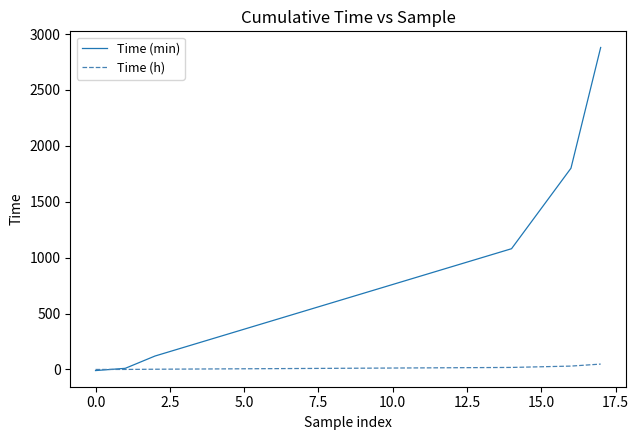

What are all the series names shown in the legend?

Time (min), Time (h)